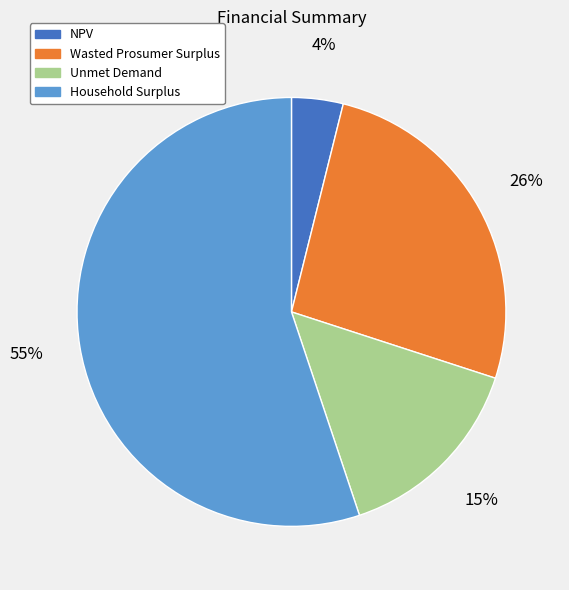

Which category accounts for the majority?

Household Surplus